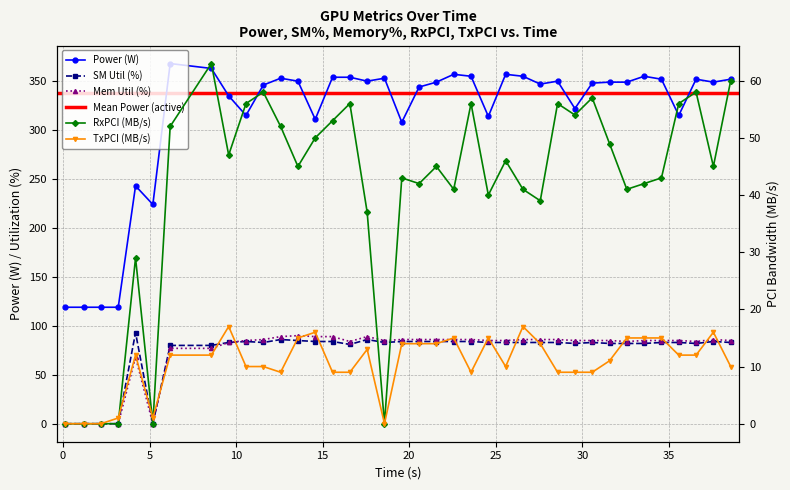

How many values in the txpci series are below 12?

18